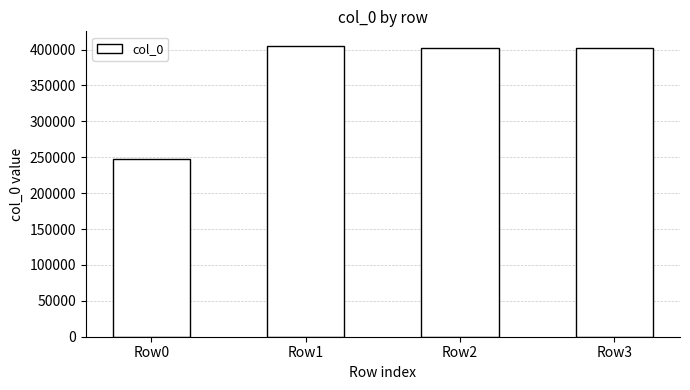

The value at Row3 is 402337. True or false?

True